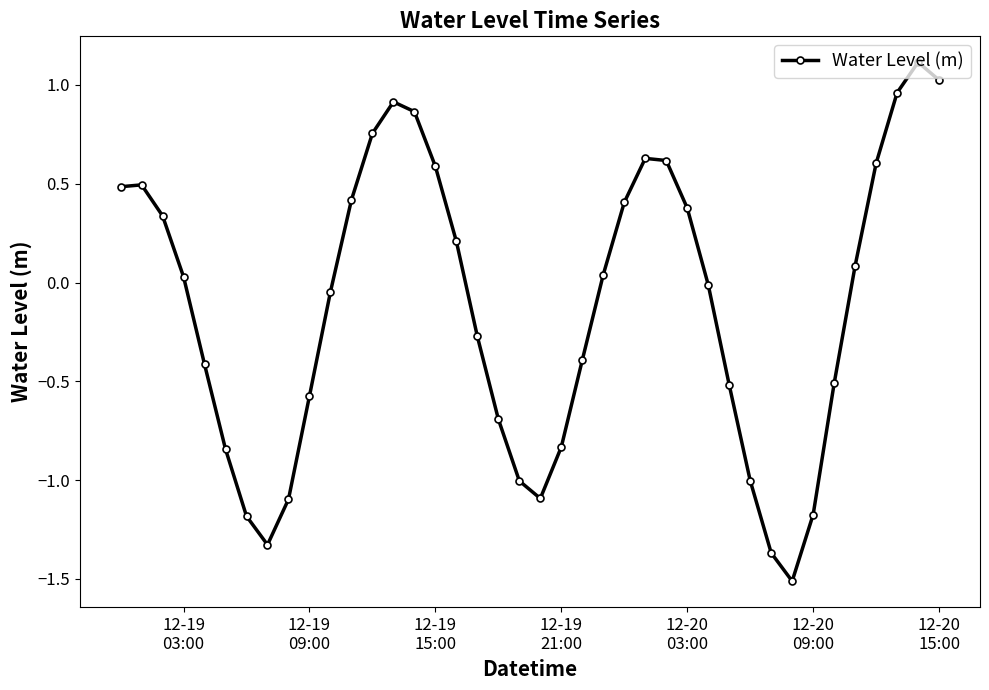

What is the value of the 16th point from the left?

0.6